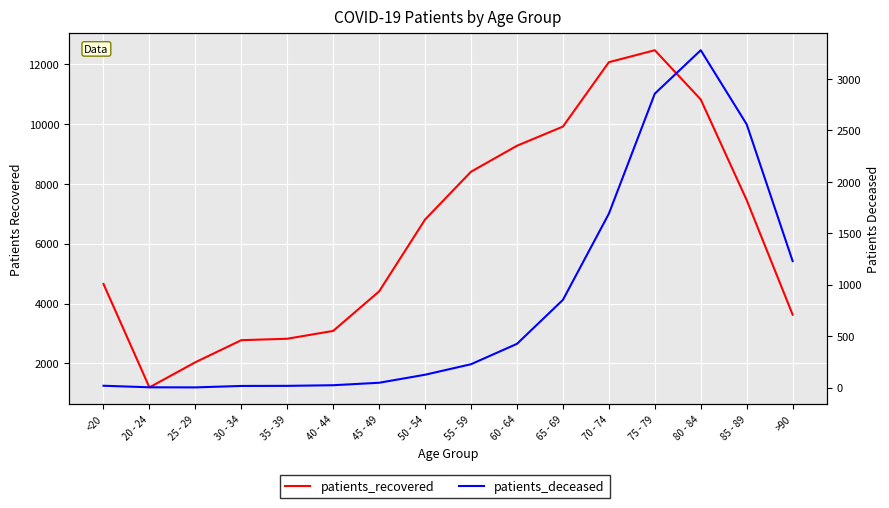

How many categories are shown in the chart?

16